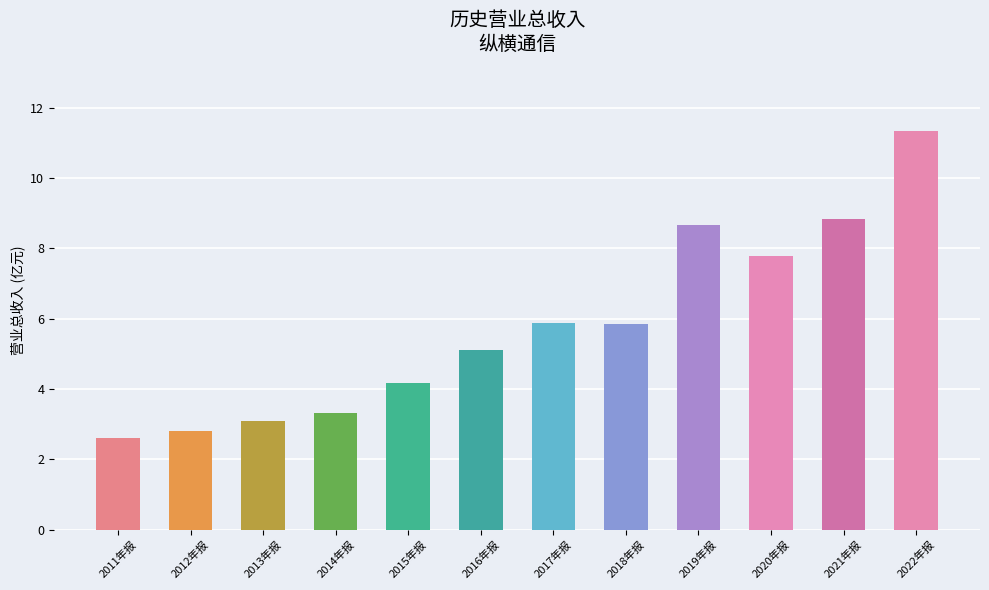

At which category does the chart reach its peak across all series?

2022年报